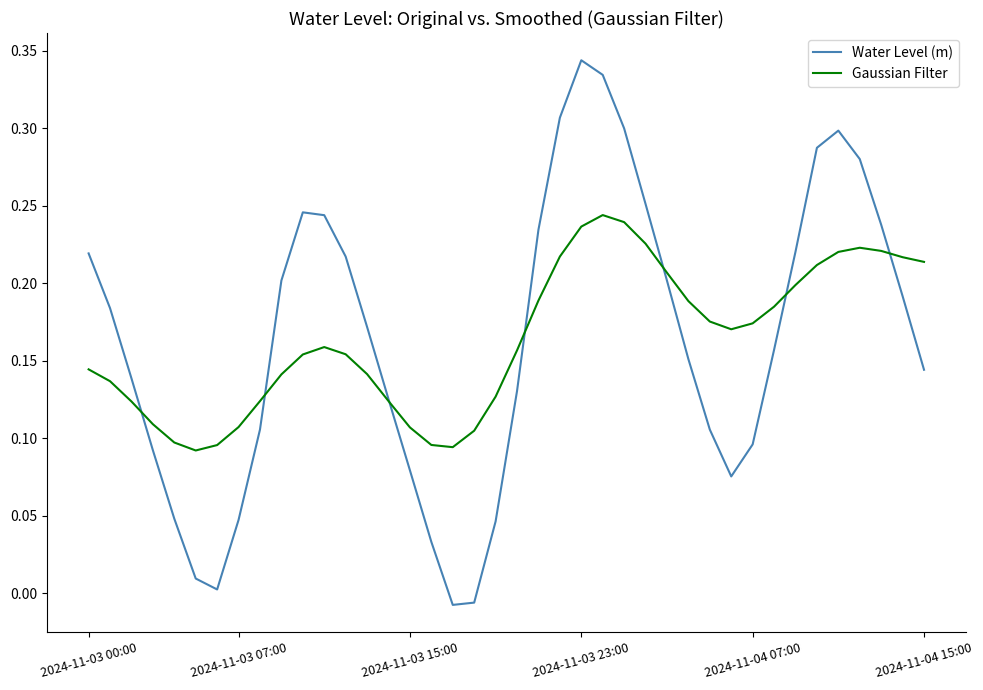

Rank the series by their maximum value, from highest to lowest.

Water Level (m), Gaussian Filter